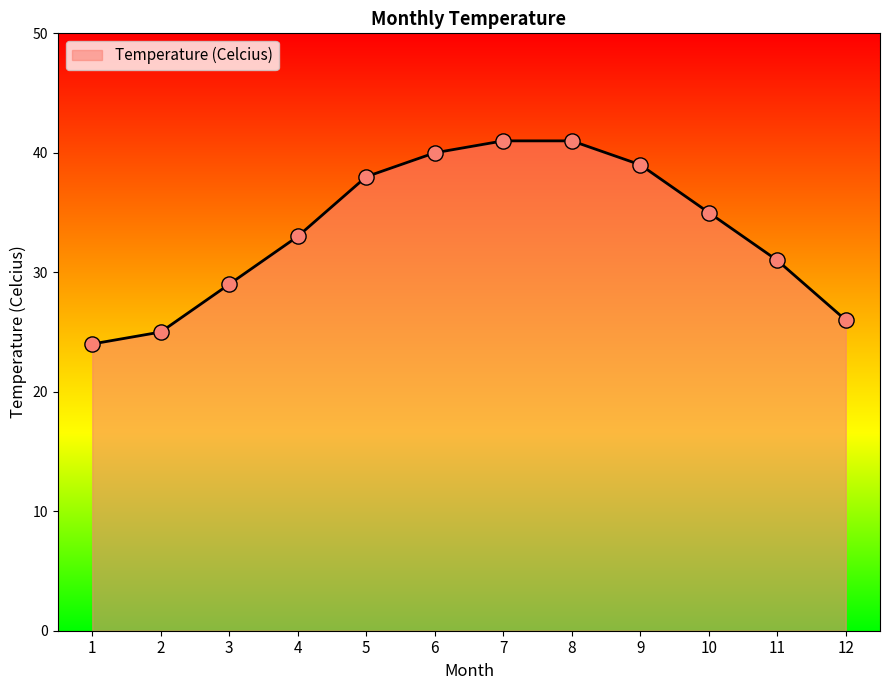

Between 4 and 9, which is larger?

9